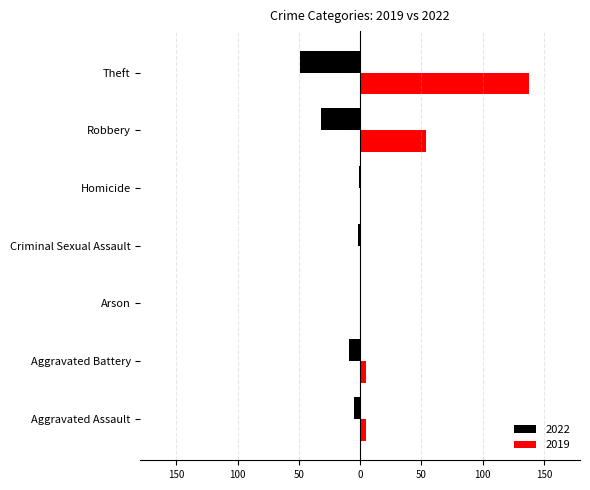

What are all the series names shown in the legend?

2022, 2019